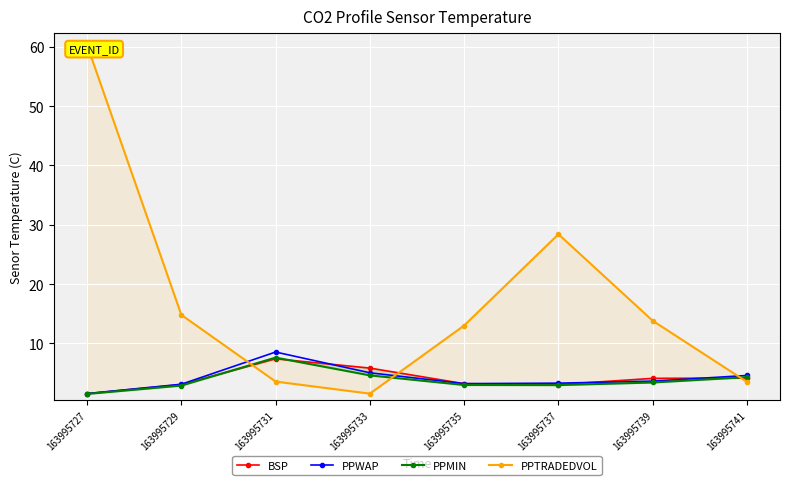

Reading left to right, list all the values displayed in this chart.

BSP: 1.5	3.0	7.4	5.8	3.2	3.0	4.1	4.2
PPWAP: 1.5	3.1	8.5	5.0	3.2	3.3	3.6	4.6
PPMIN: 1.5	2.9	7.6	4.6	3.0	3.0	3.4	4.3
PPTRADEDVOL: 60.3	14.8	3.6	1.5	13.0	28.4	13.8	3.5